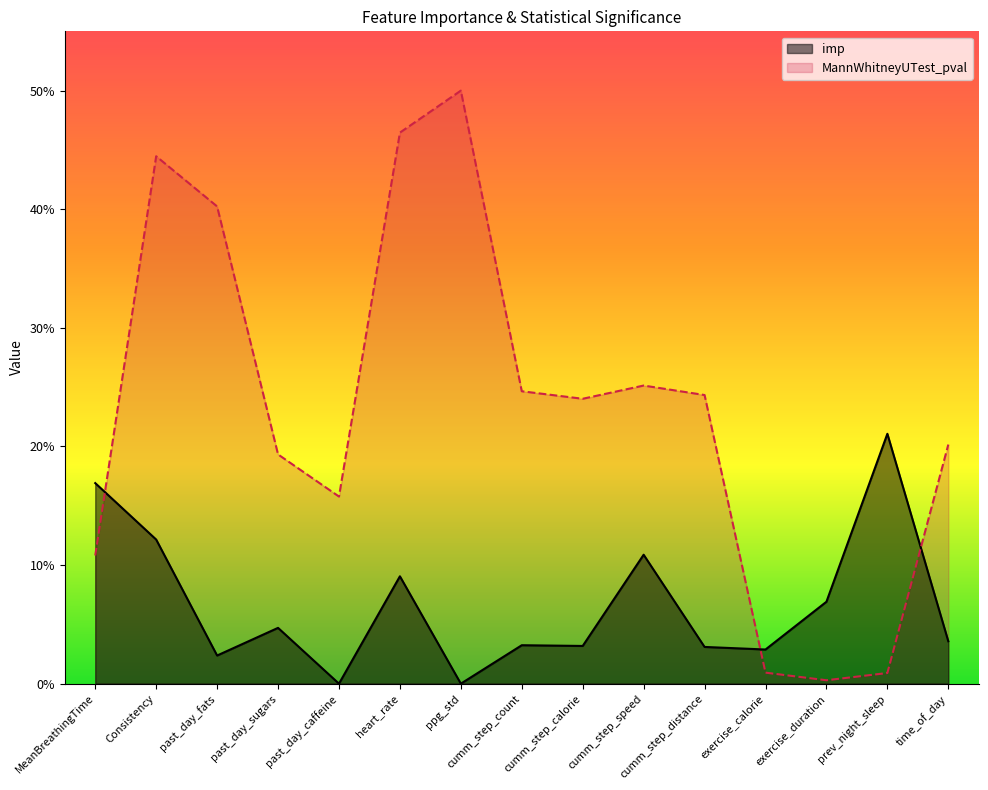

Reading left to right, what are all the values shown in this chart?

imp: 0.2	0.1	0.0	0.0	0.0	0.1	0.0	0.0	0.0	0.1	0.0	0.0	0.1	0.2	0.0
MannWhitneyUTest_pval: 0.1	0.4	0.4	0.2	0.2	0.5	0.5	0.2	0.2	0.3	0.2	0.0	0.0	0.0	0.2